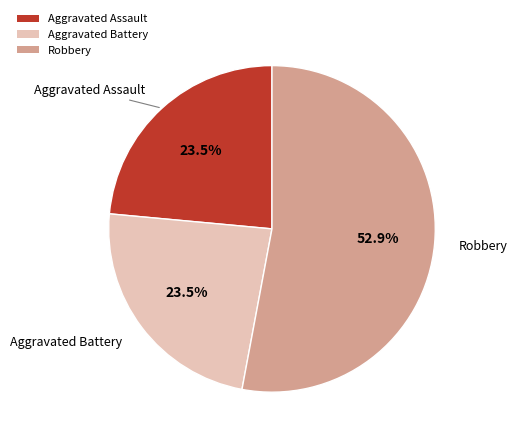

Does Robbery represent more than half of the total?

Yes